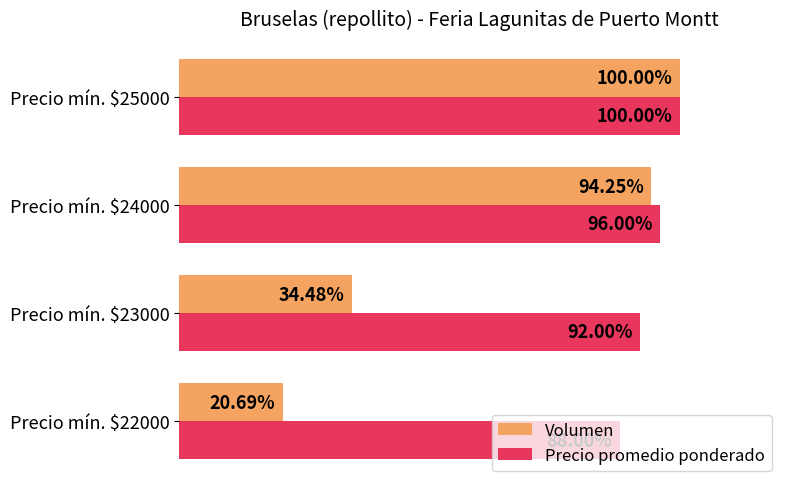

At which category is the sum across all series the highest?

Precio mín. $25000